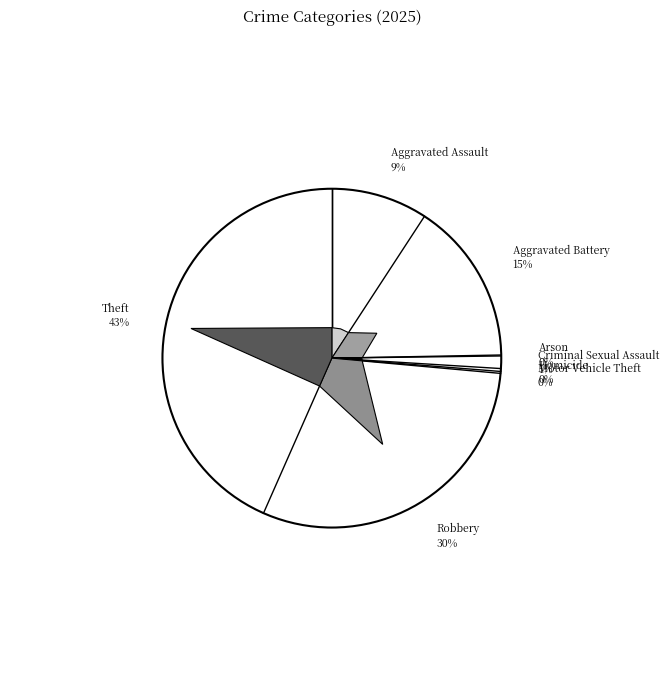

Is it true that Theft is 43% of the pie?

True